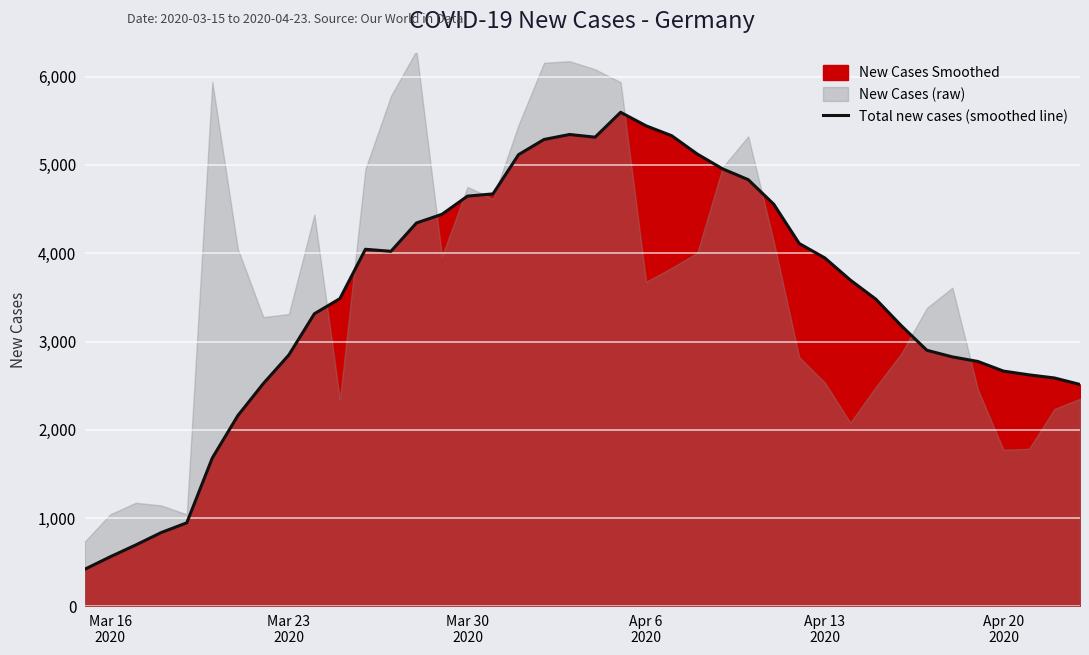

Which label corresponds to the smallest value in the chart?

Mar 16
2020